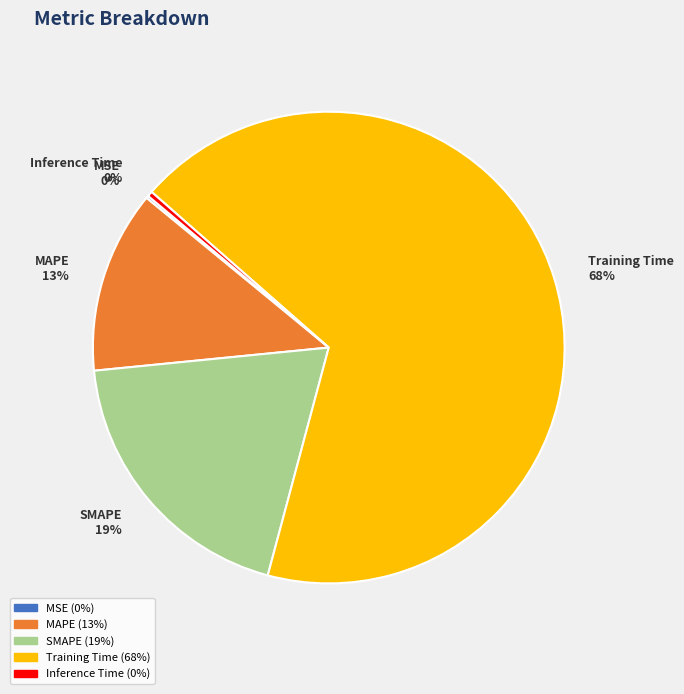

What is the largest slice in the pie chart?

Training Time